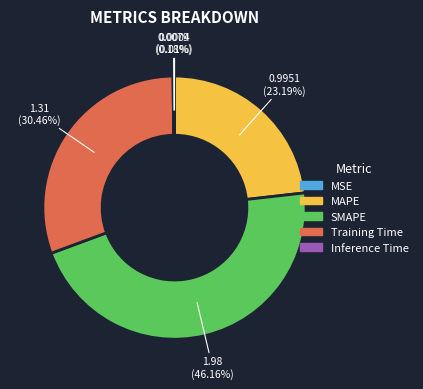

What is the ratio of the value at Training Time to the value at SMAPE?

0.7